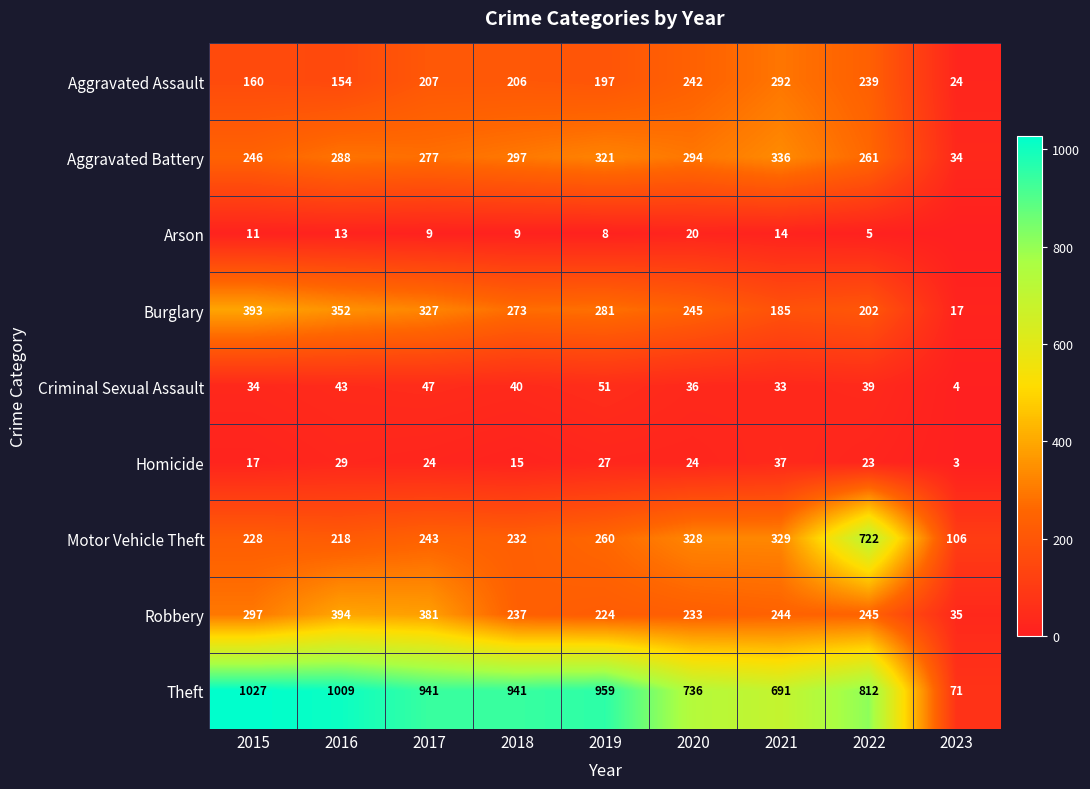

What is the spread (max minus min) of values at 2019?

951